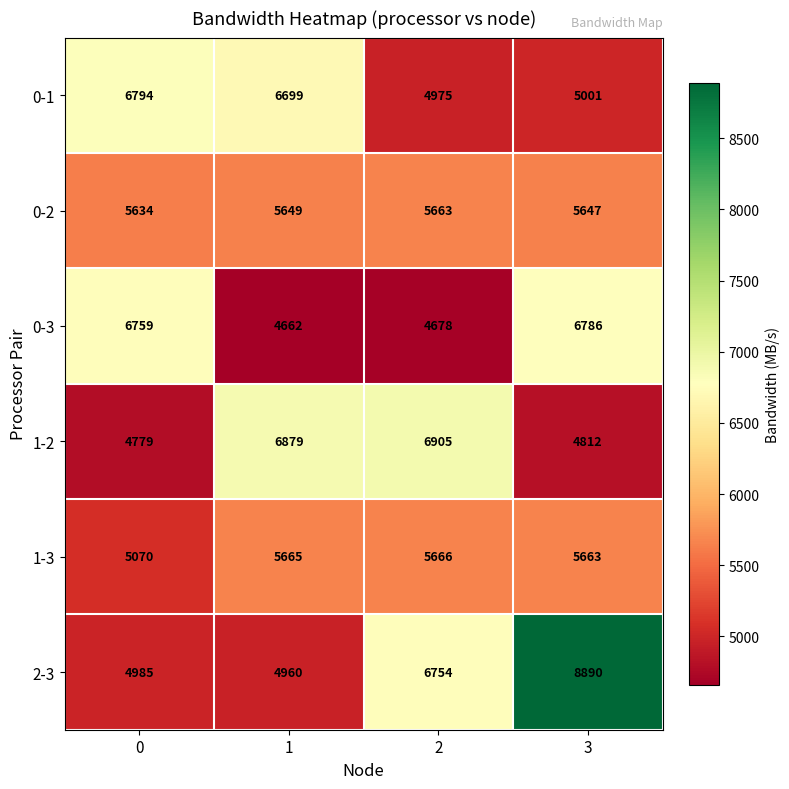

At how many categories does at least one series exceed 5064?

4